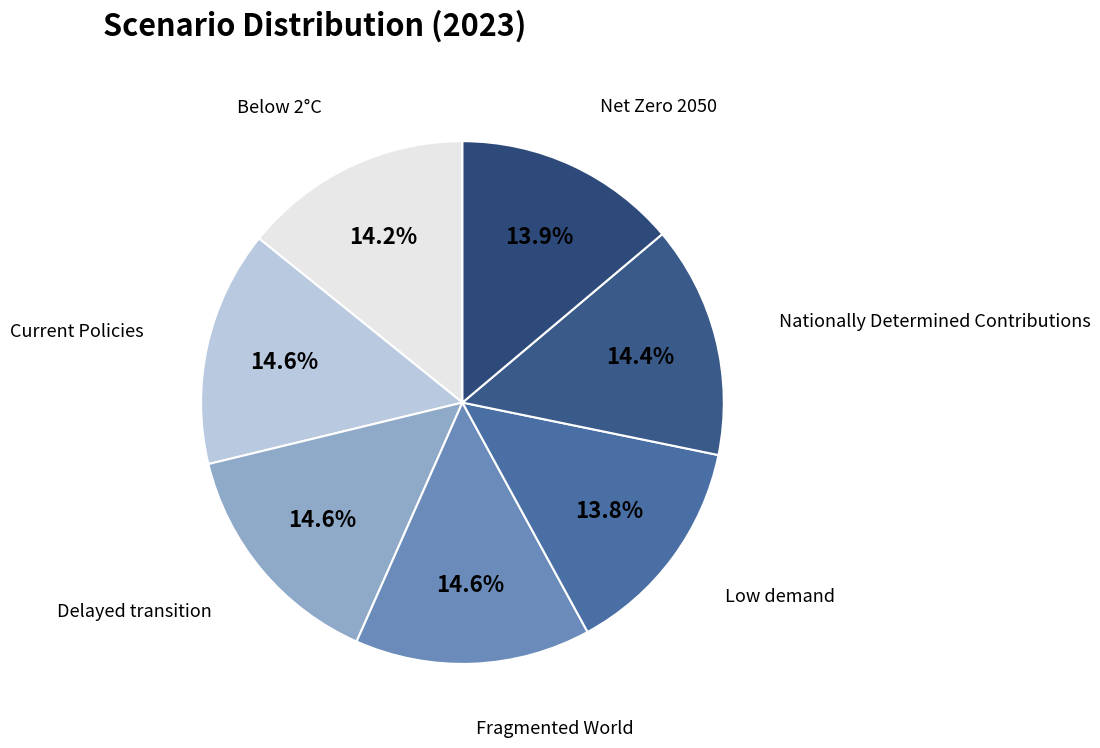

Is the sum of Net Zero 2050 and Nationally Determined Contributions greater than half?

No